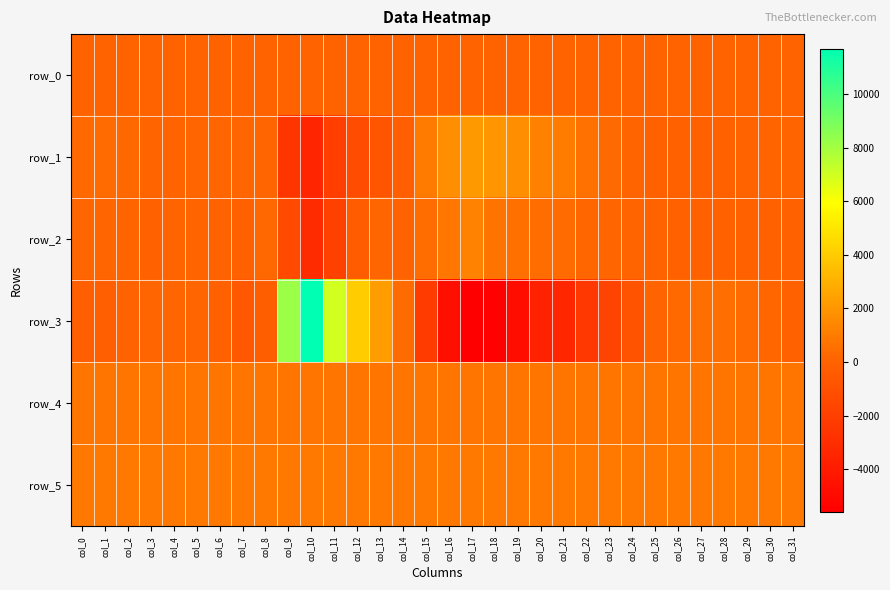

Count the number of data series in this chart.

6